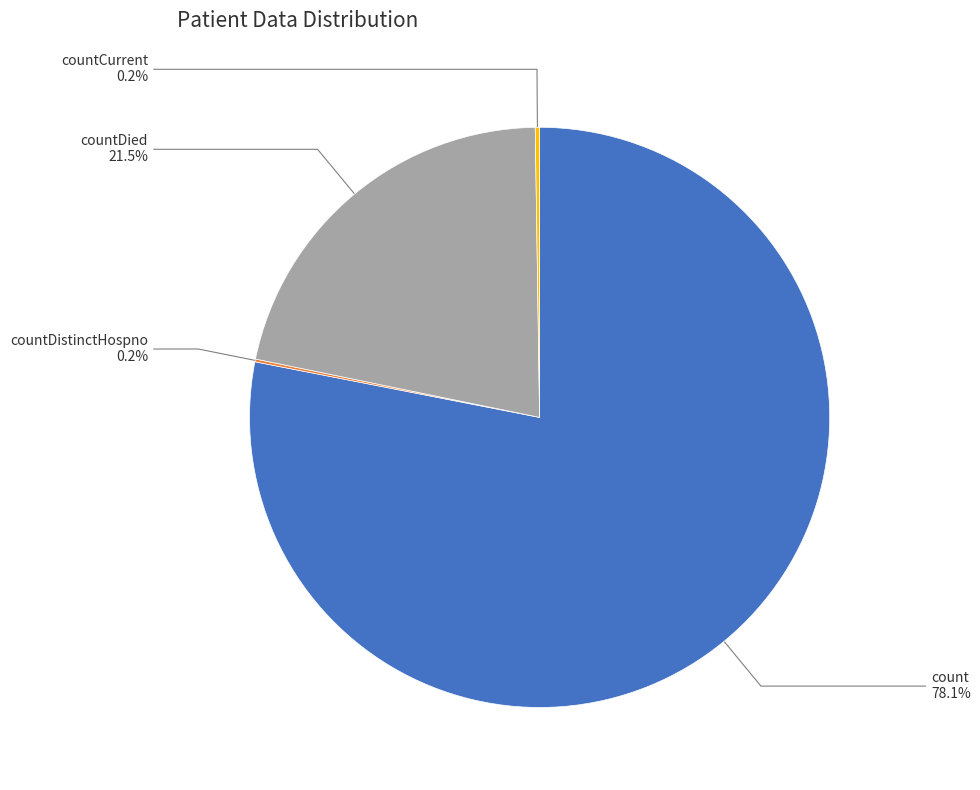

Does any single category account for the majority?

Yes